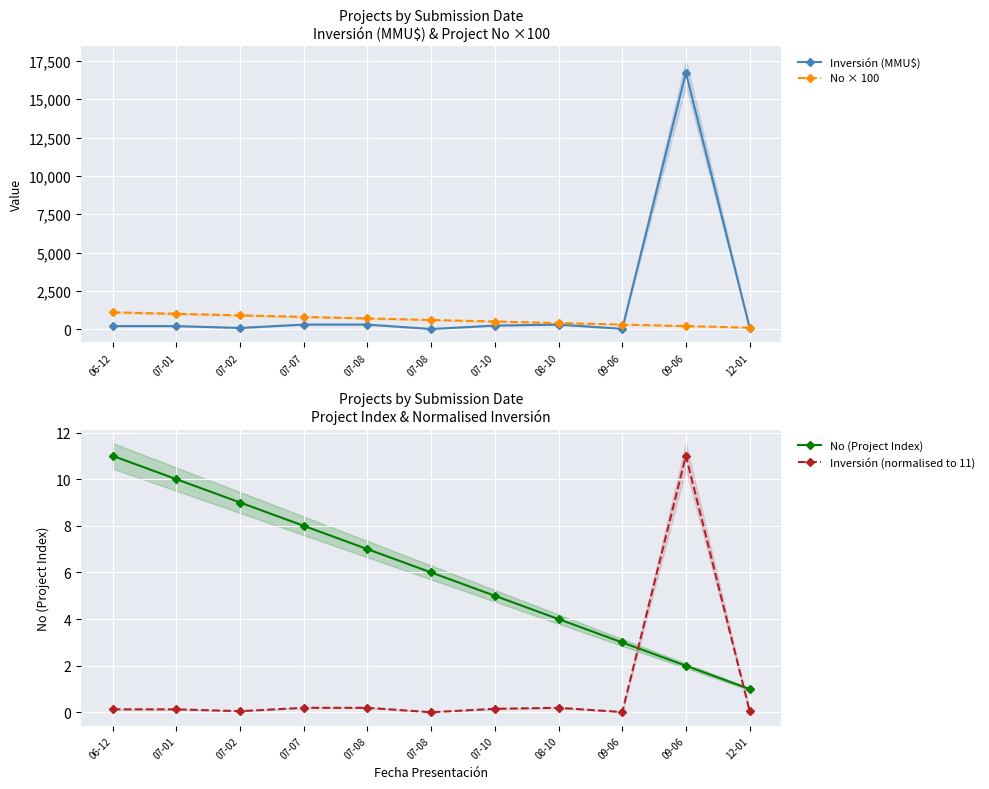

True or false: No (Project Index) has a value of 3.3 at 09-06.

False